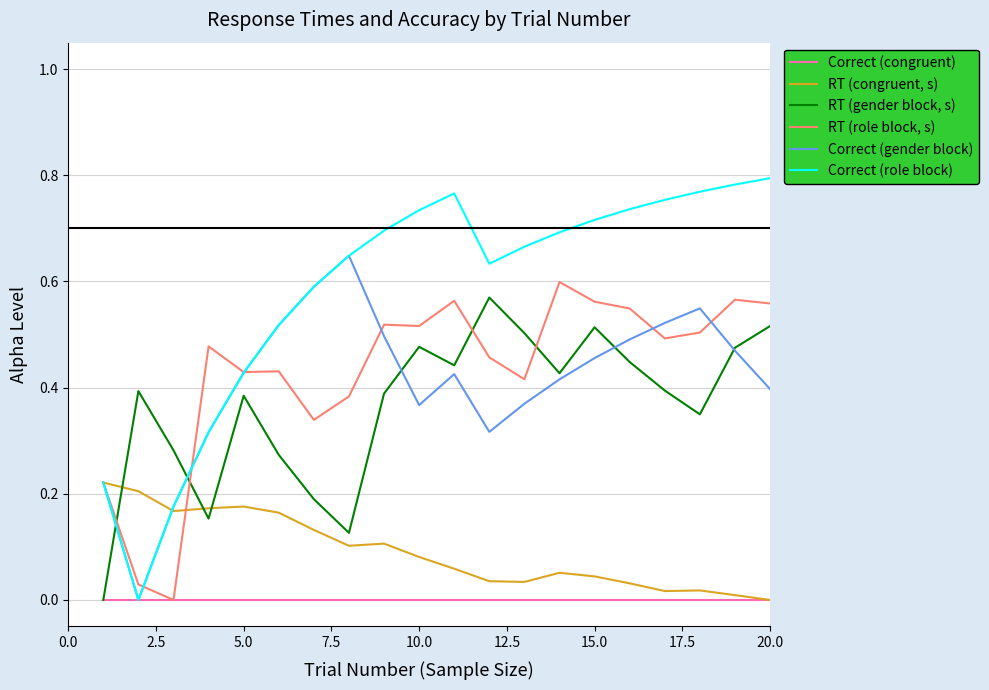

Which series ends up on top after the final intersection of RT (gender block, s) and RT (role block, s)?

RT (role block, s)